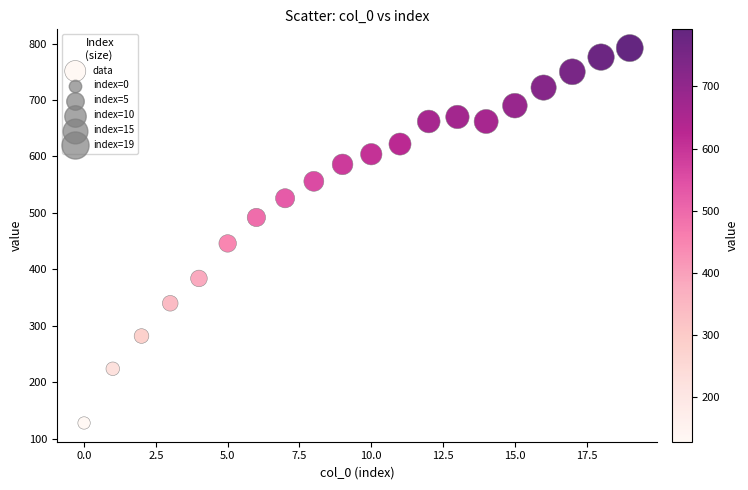

What is the range of Y values (max minus min)?

664